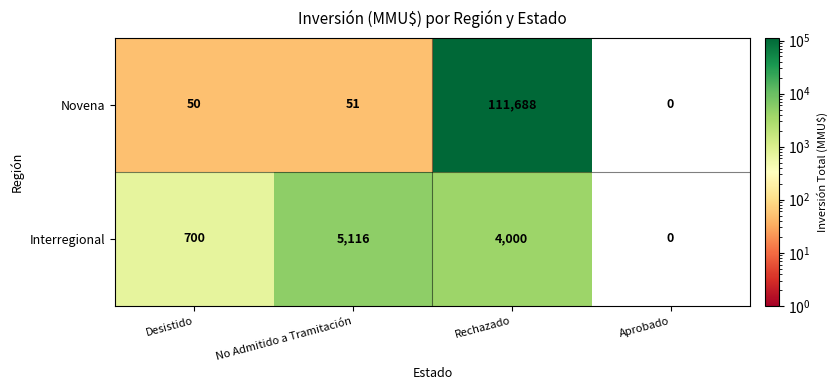

At which category is the sum across all series the highest?

Rechazado